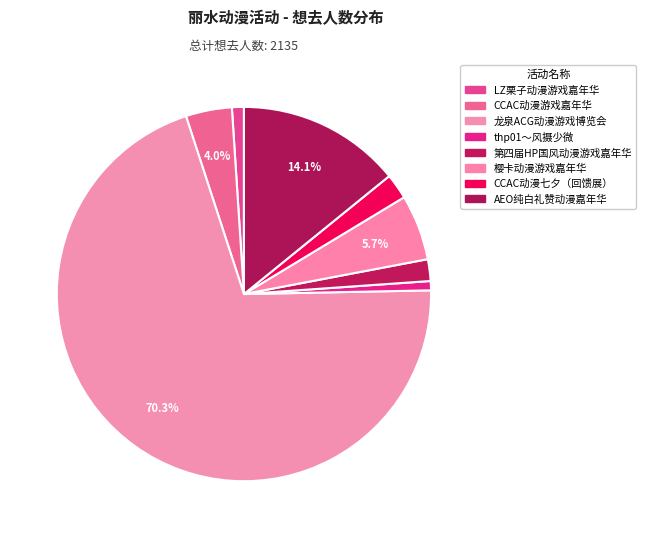

How many slices are in this pie chart?

8